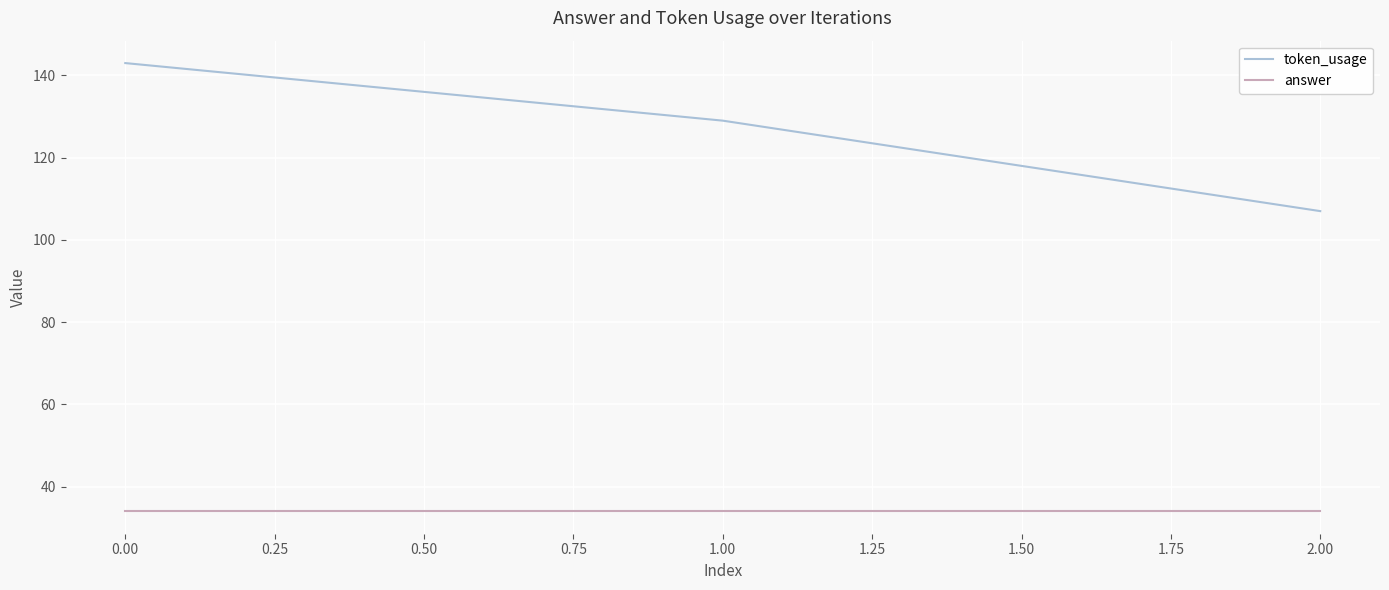

Does the chart display data point markers on the line(s)?

No